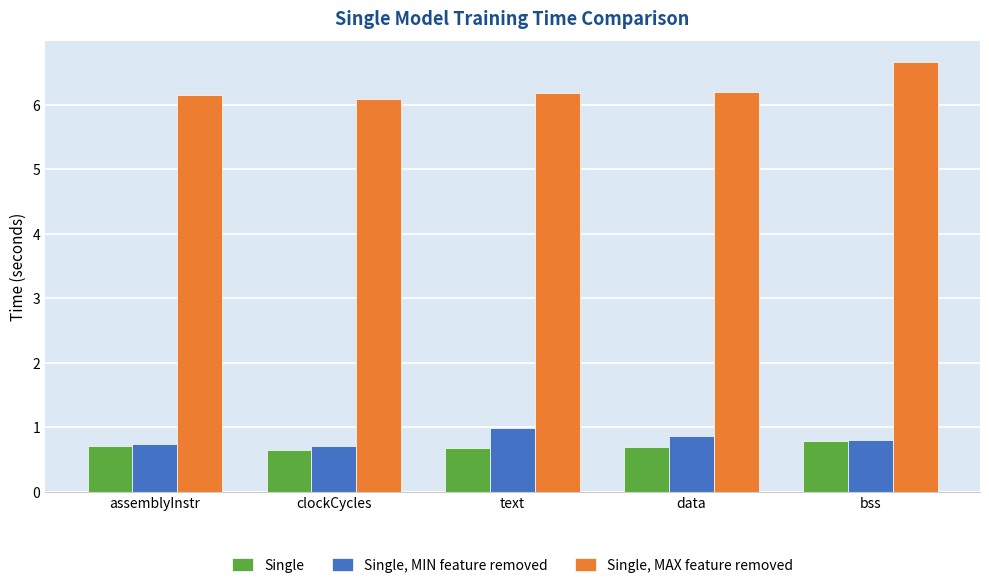

True or false: Single, MIN feature removed has a value of 0.5 at text.

False